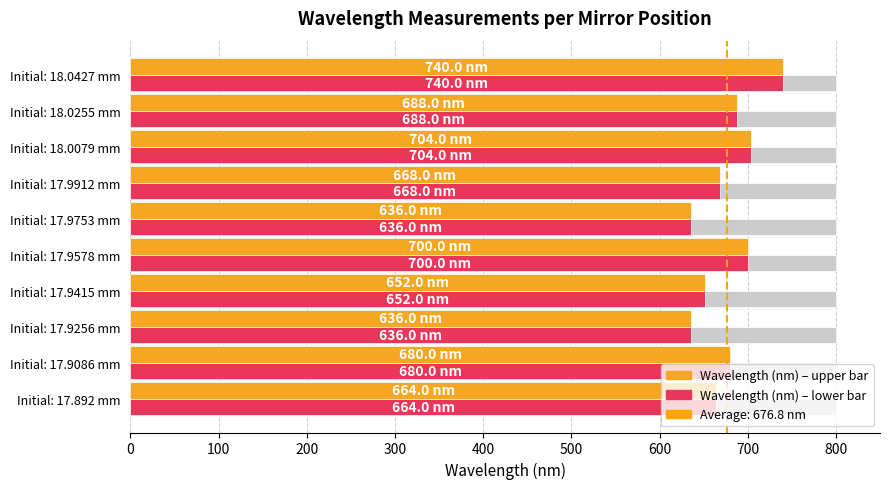

What is the value of the Wavelength (nm) [crimson] bar at the 3rd from the left?

636